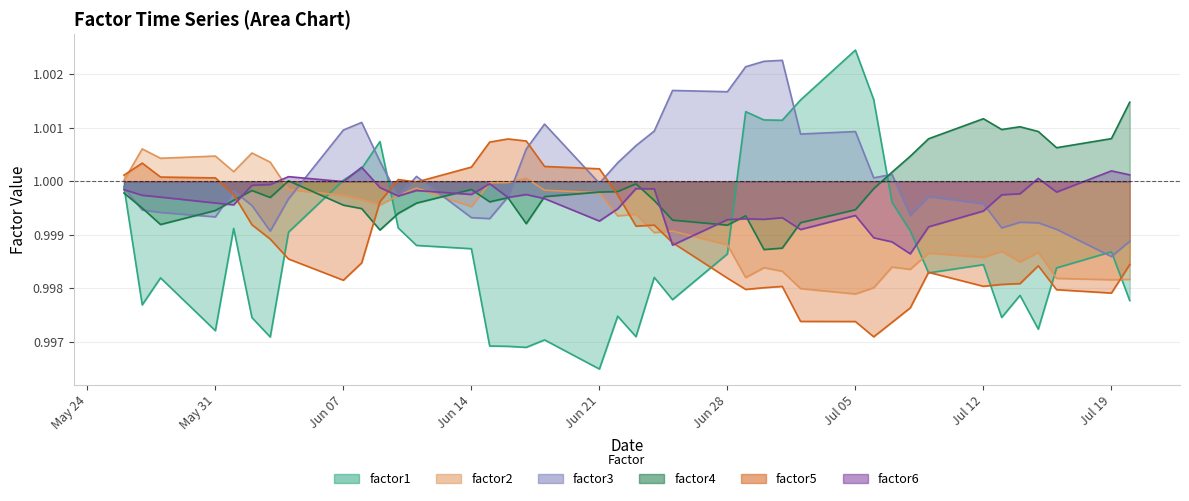

What are all the series names shown in the legend?

factor1, factor2, factor3, factor4, factor5, factor6